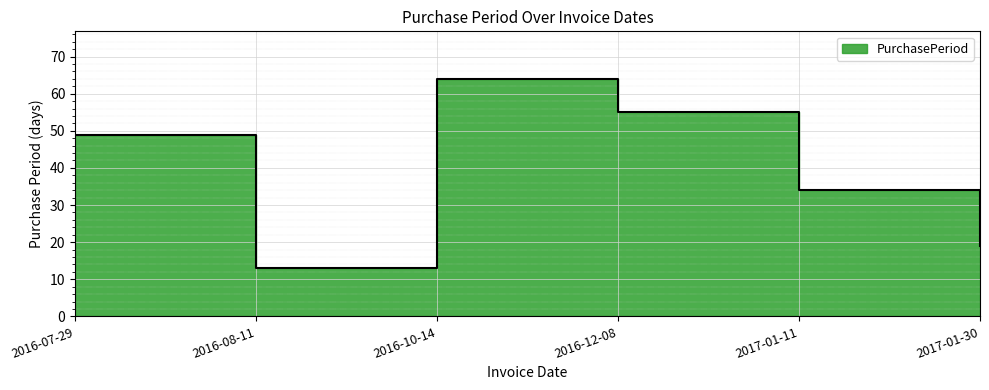

What is the label of the 4th point from the right?

2016-10-14